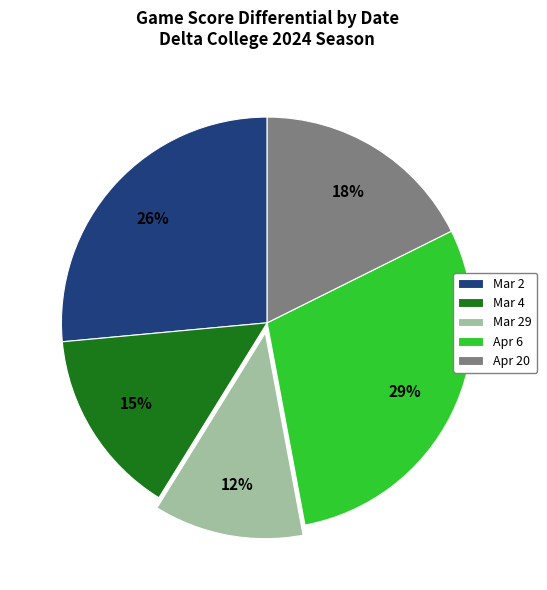

Do Mar 29 and Mar 4 together represent more than half of the pie?

No